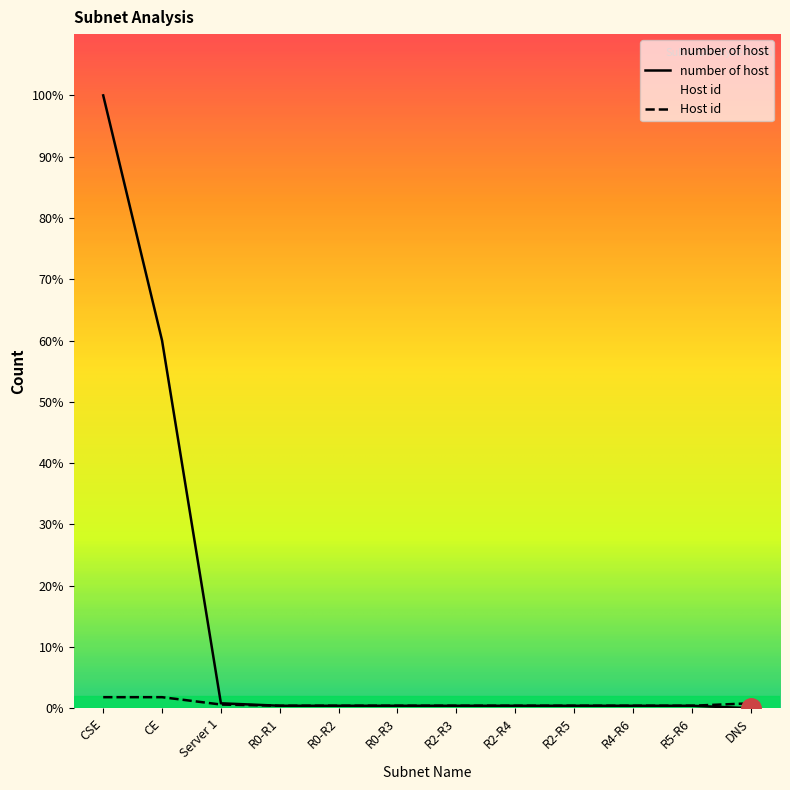

Which series has the largest total across all categories?

number of host